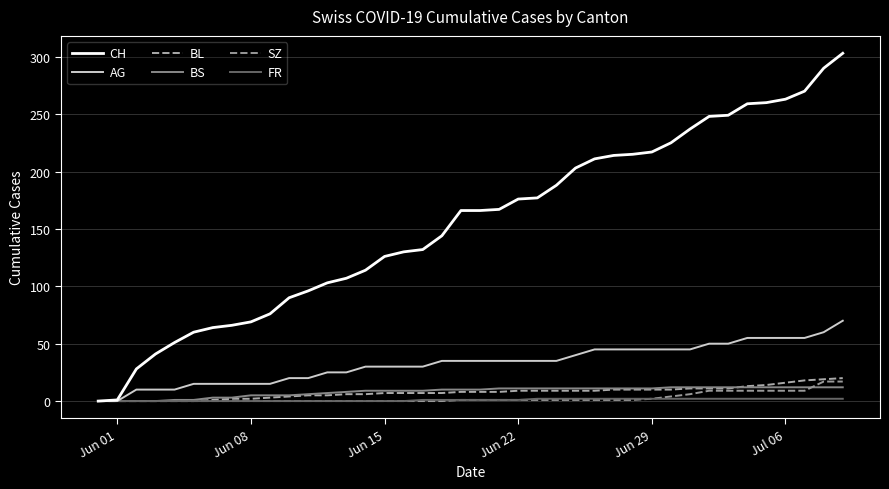

What is the difference between the maximum and minimum values in the BL series?

20